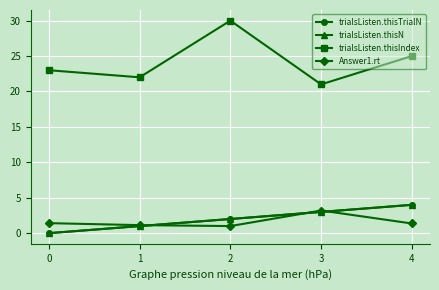

Does the chart have visible grid lines?

Yes